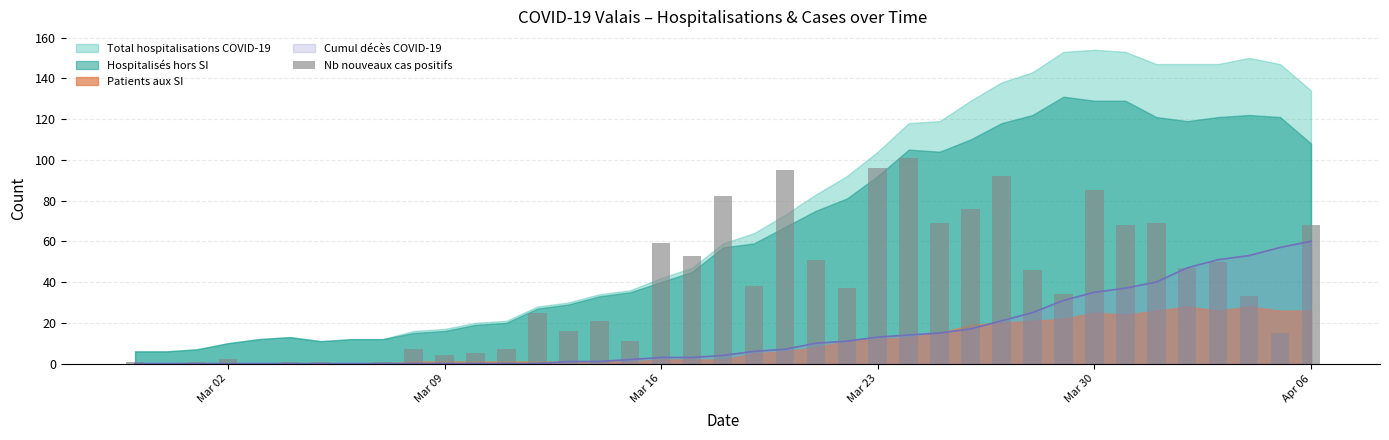

Is it true that Cumul décès COVID-19 equals 95 at Apr 06?

False